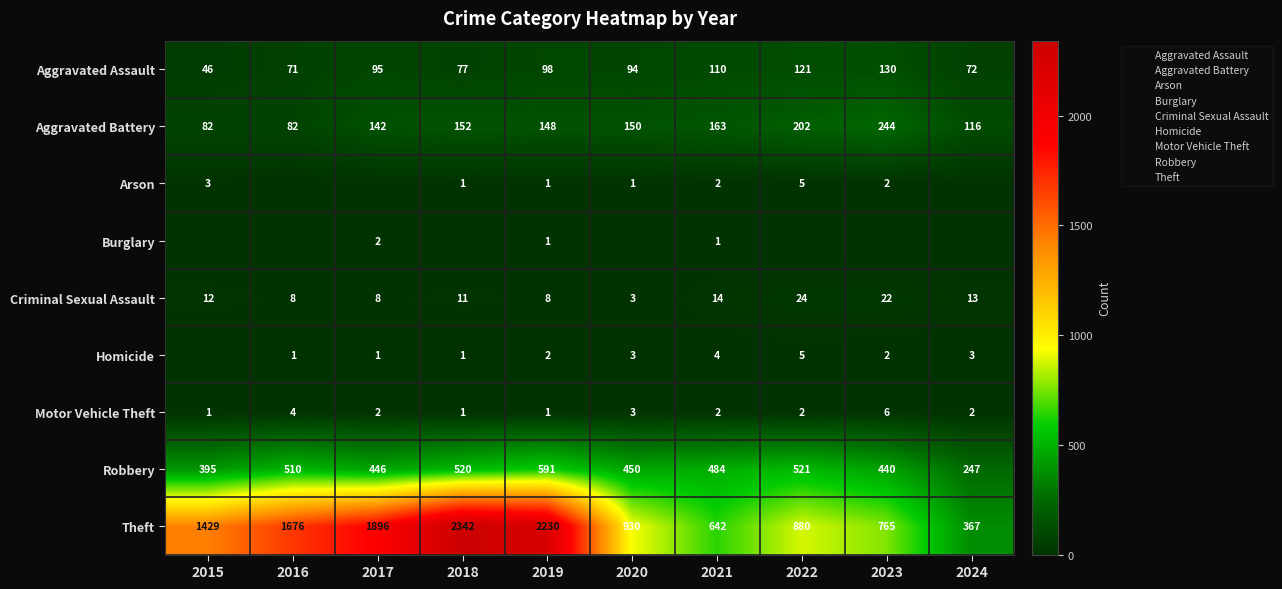

What is the total value across all series at 2020?

1634